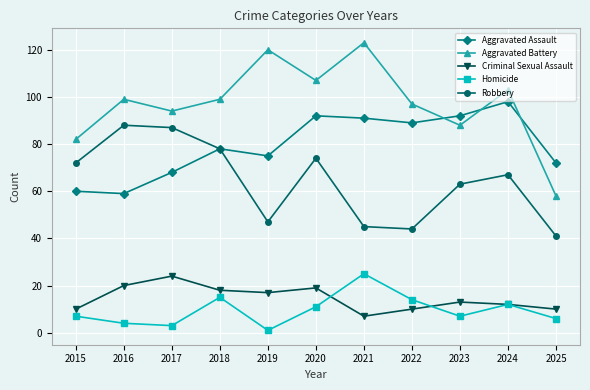

The Robbery series shows 45 at 2021. True or false?

True